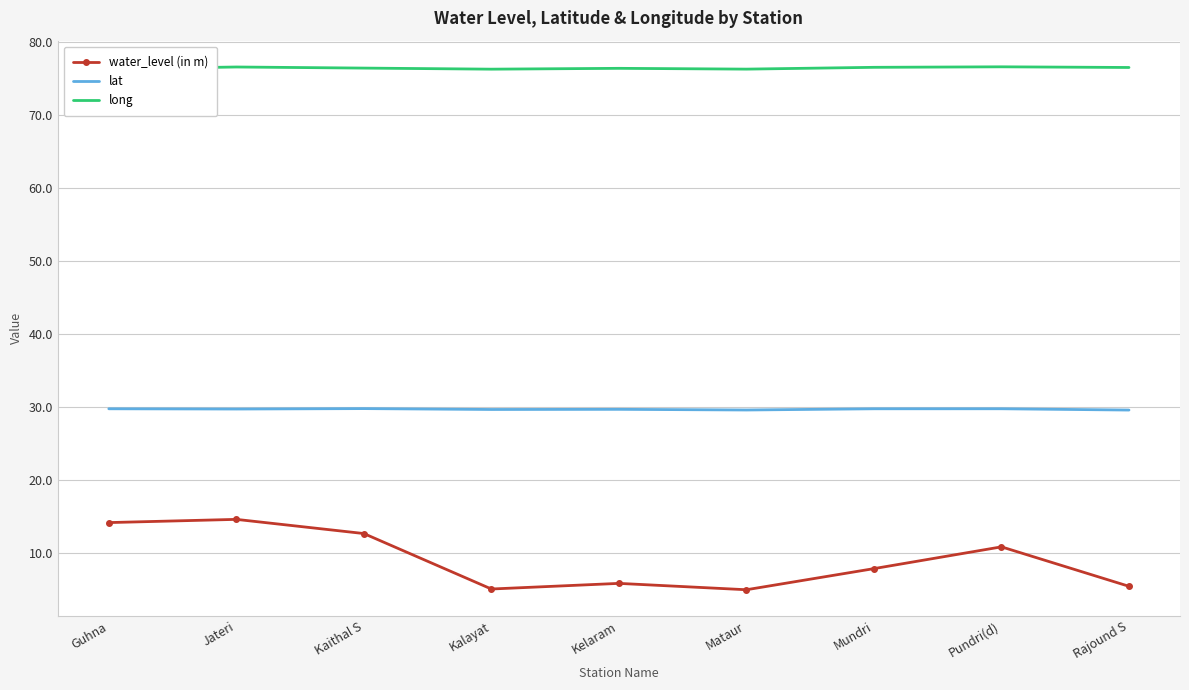

Where is the first local minimum for water_level (in m)?

Kalayat